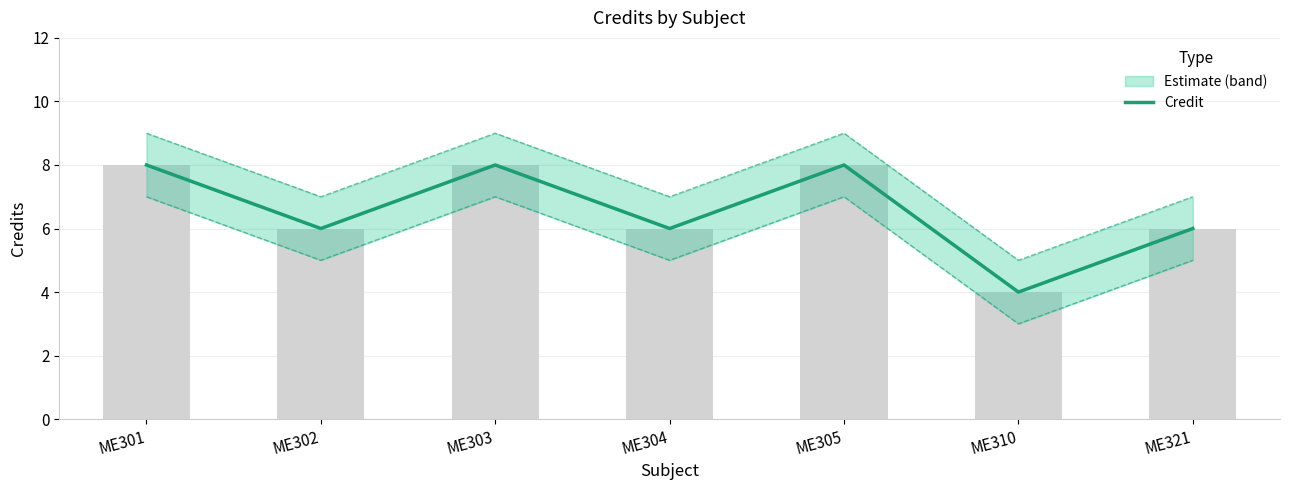

At which label is the value closest to 6?

ME302